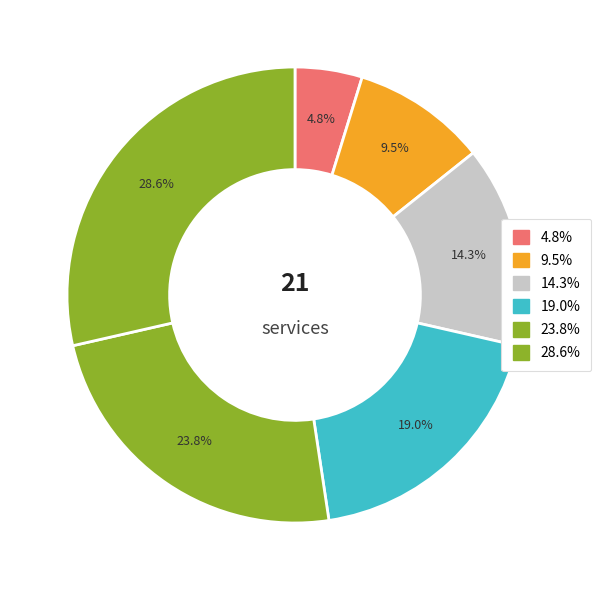

How many slices are in this pie chart?

6